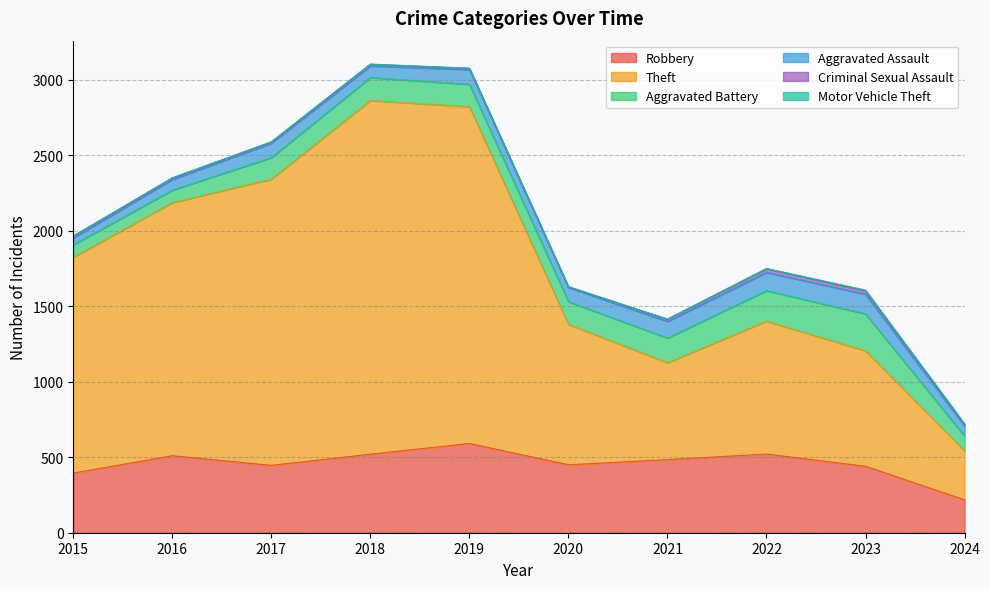

Which series has the widest spread of values?

Theft